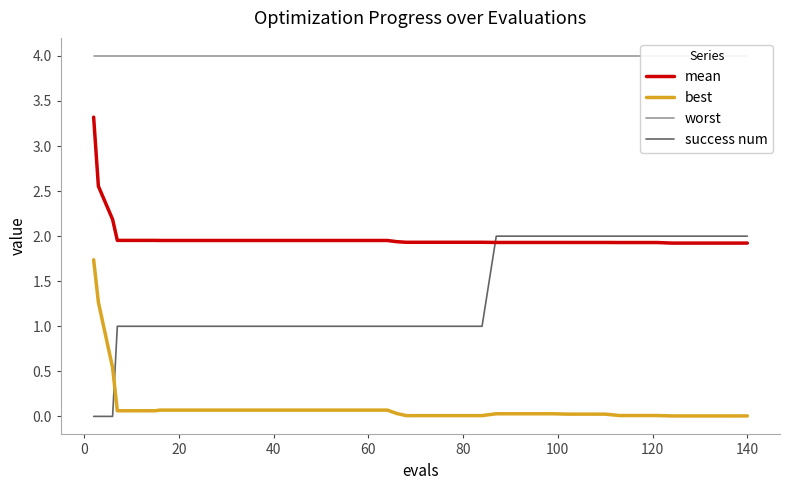

True or false: best and success num cross at least once.

True